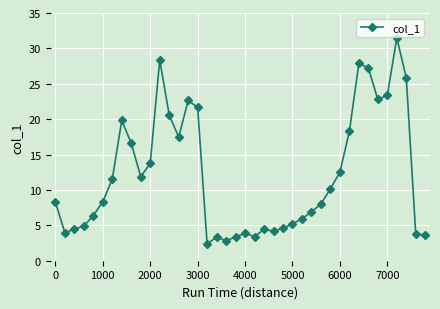

What is the average value?

12.2